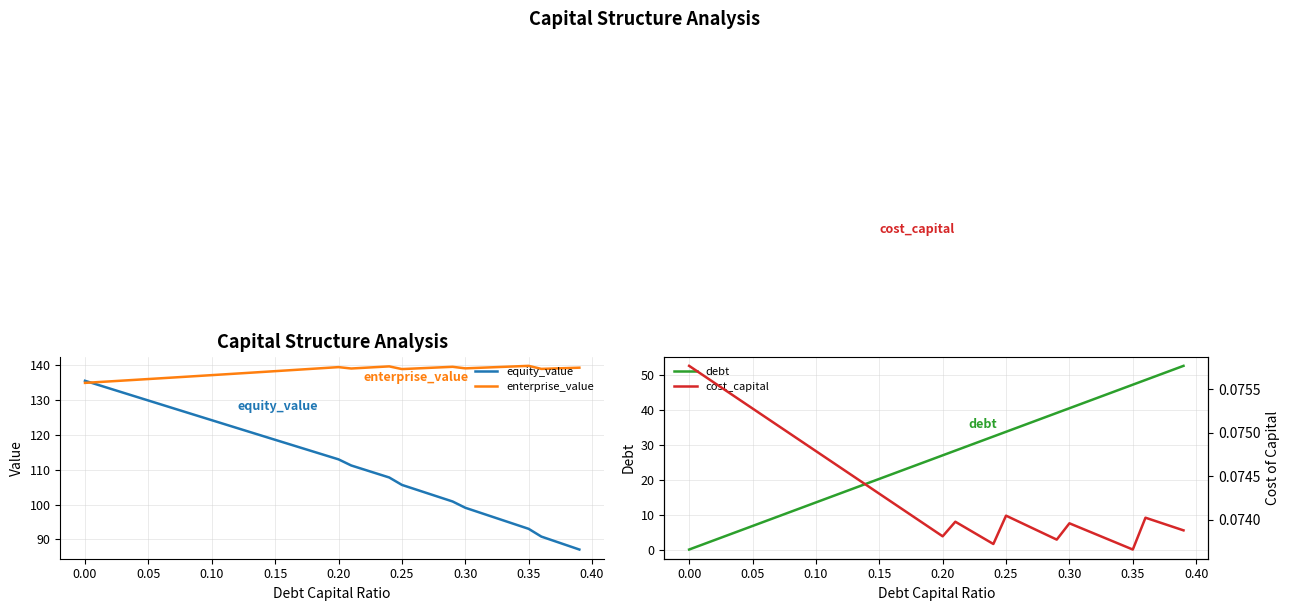

What is the highest value of the debt series?

52.7